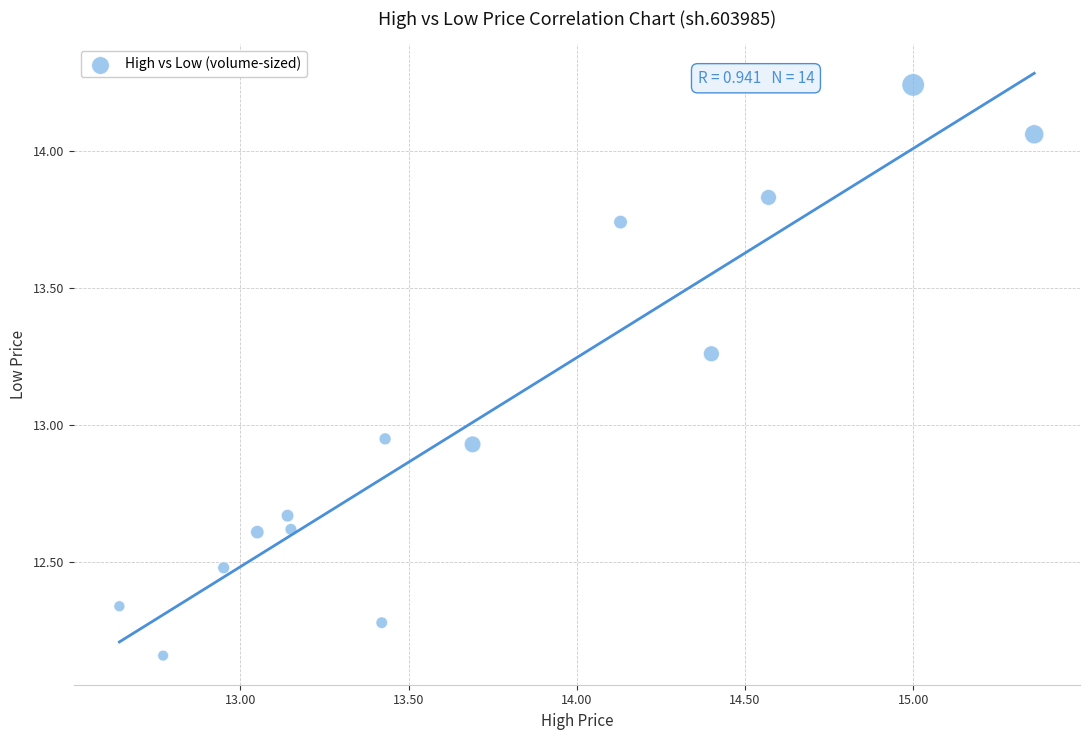

What is the range of X values (max minus min)?

2.7